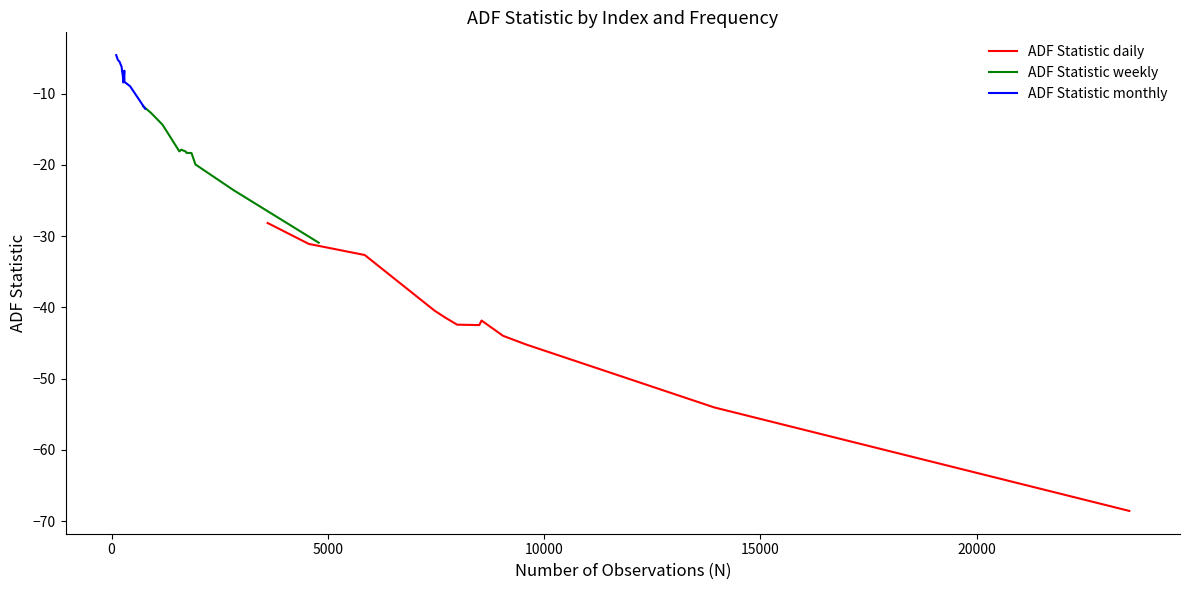

What is the lowest value of the ADF Statistic weekly series?

-30.9